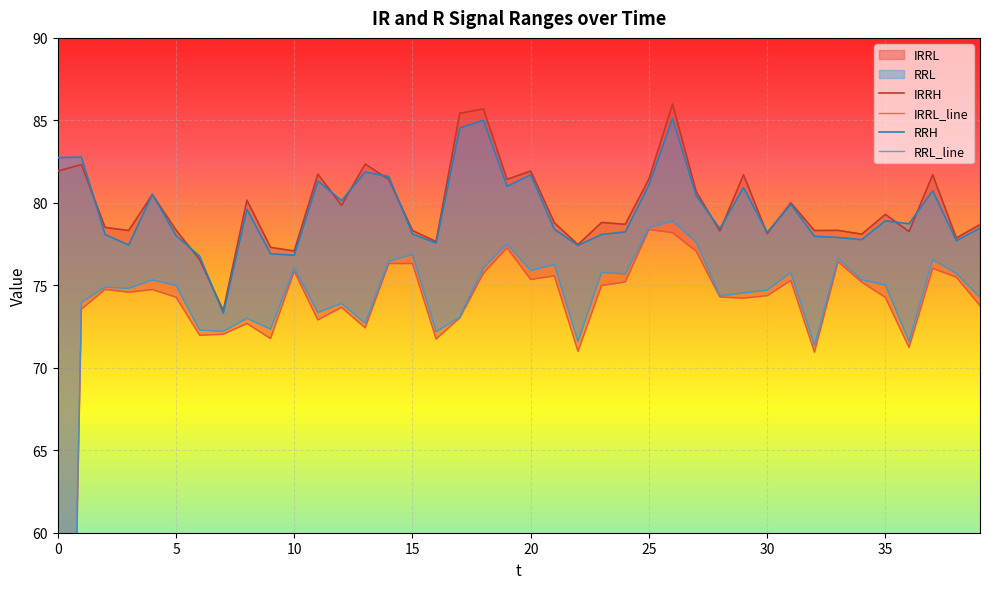

At how many categories does at least one series exceed 67?

40